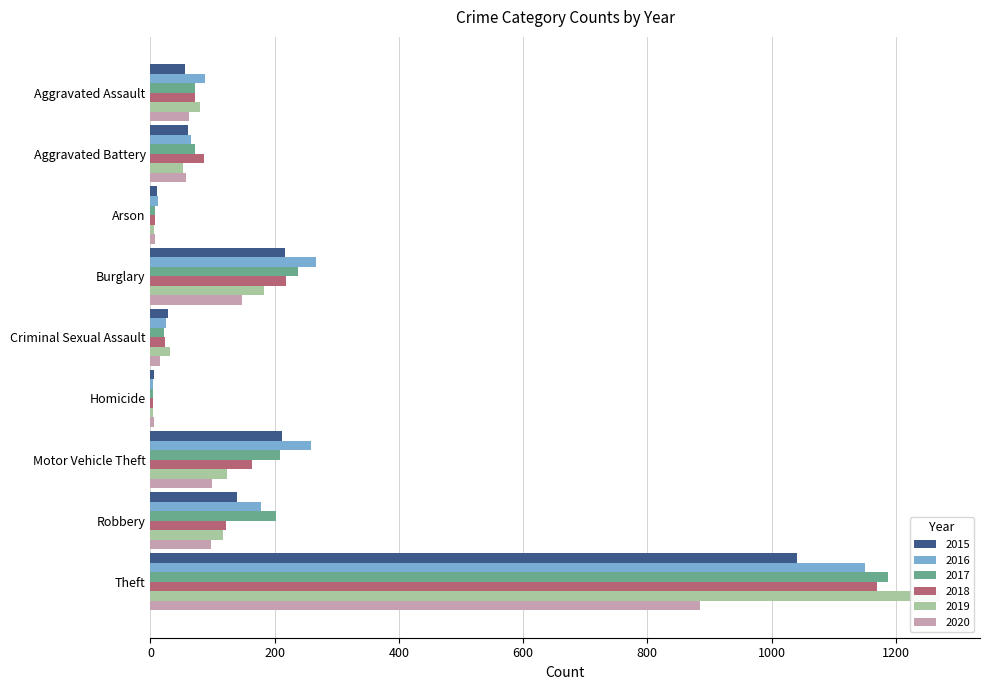

What is the difference between the maximum and minimum values in the 2015 series?

1036